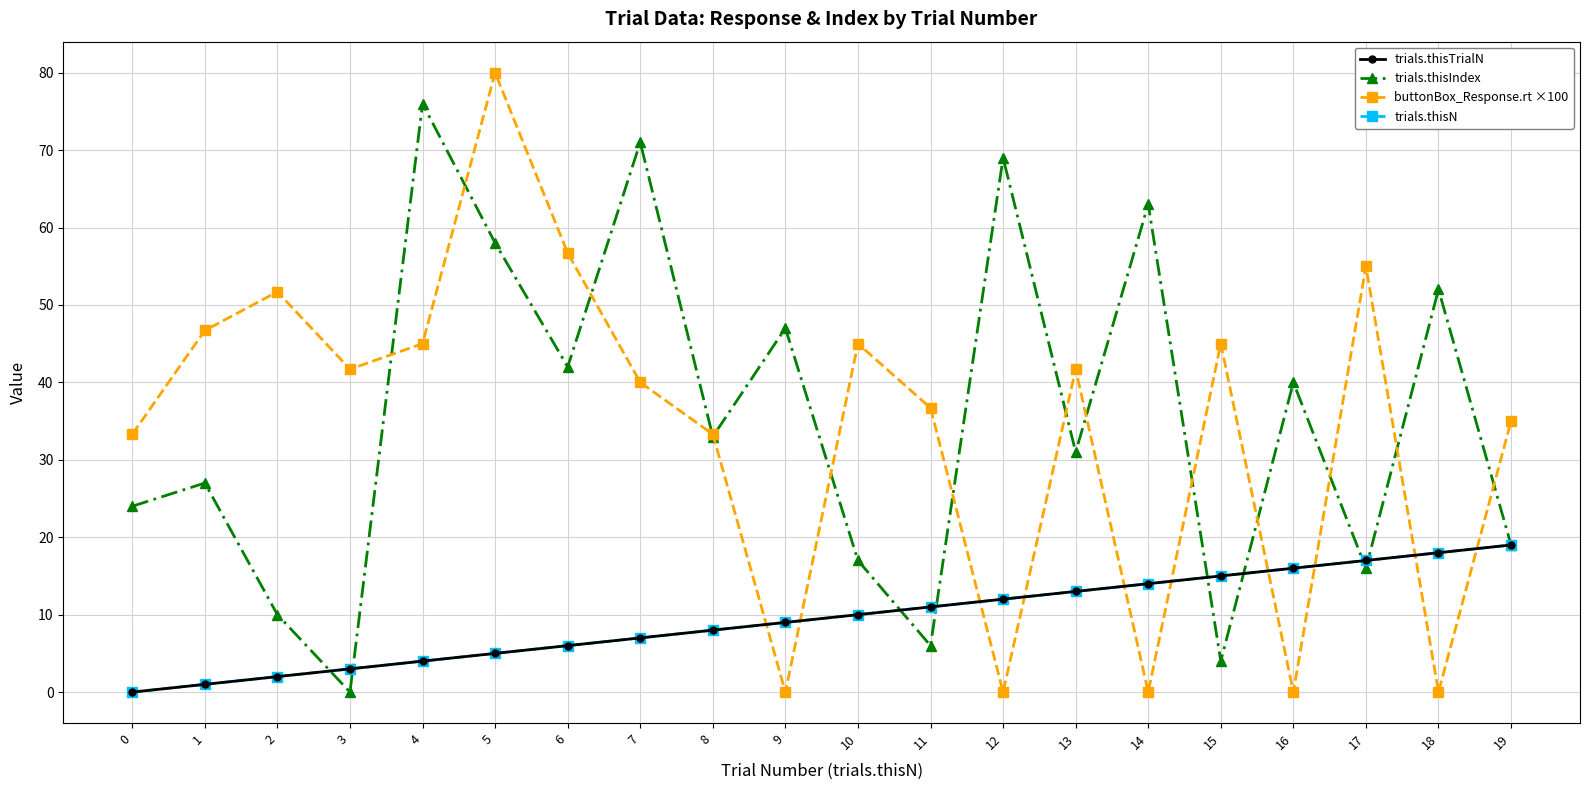

Is this an area chart (filled region under the line)?

No